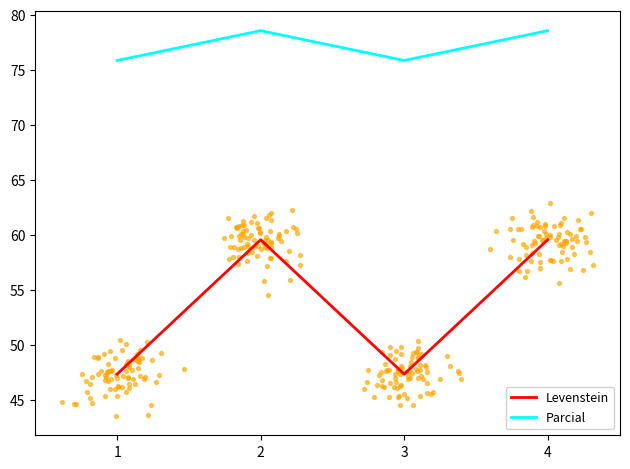

Is the value of Levenstein at 4 greater than the value of Parcial at 3?

No